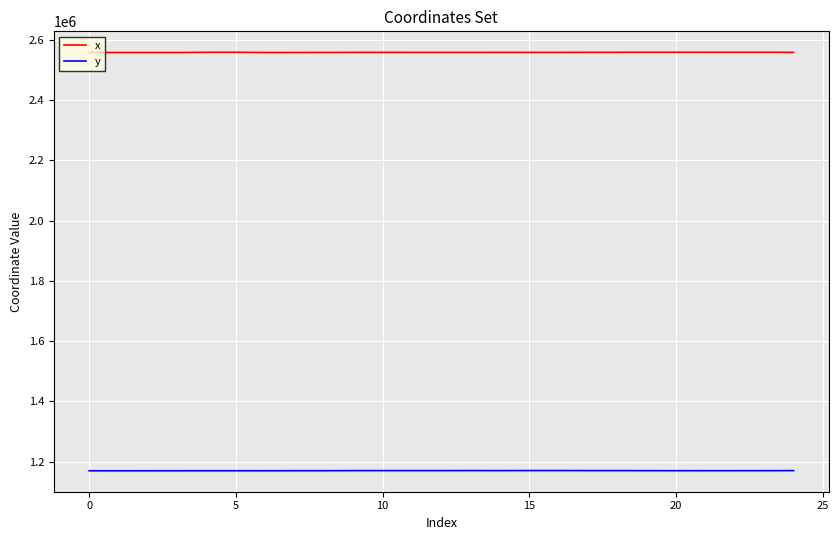

How many lines are shown in the chart?

2